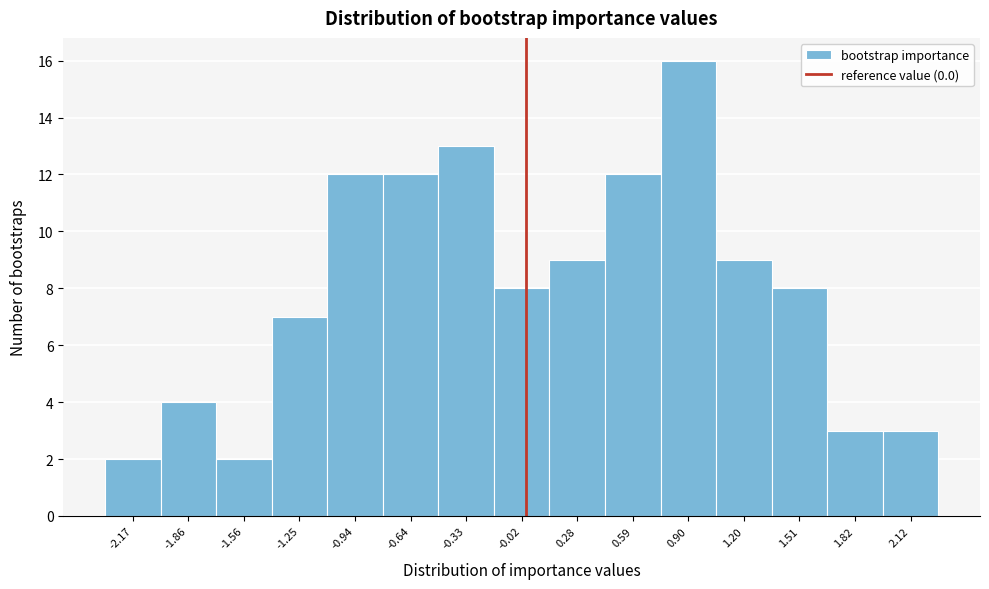

What is the height of the bar covering 0.15 to 0.45 on the x-axis? Neither the bar edges nor the heights are printed on the chart, so give them approximately, as read against the axes.

9